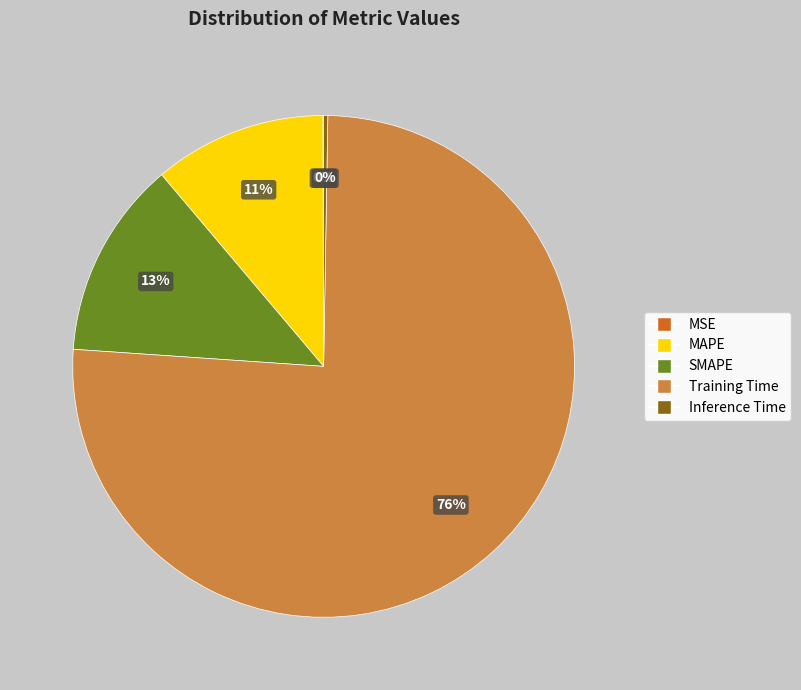

Is there any slice that represents more than half of the pie?

Yes